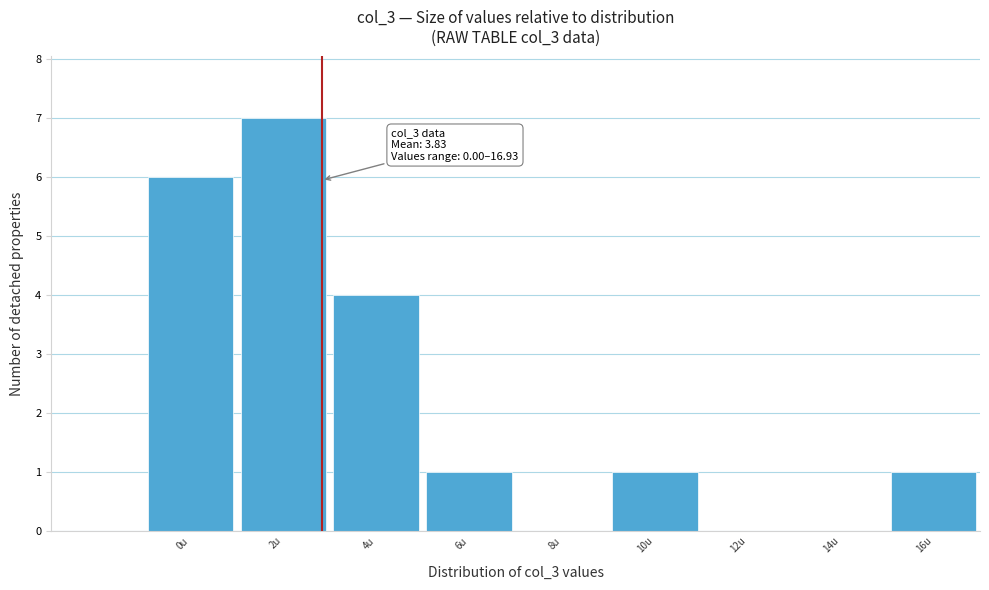

Reading left to right, what are all the values shown in this chart?

0u=6	2u=7	4u=4	6u=1	8u=0	10u=1	12u=0	14u=0	16u=1